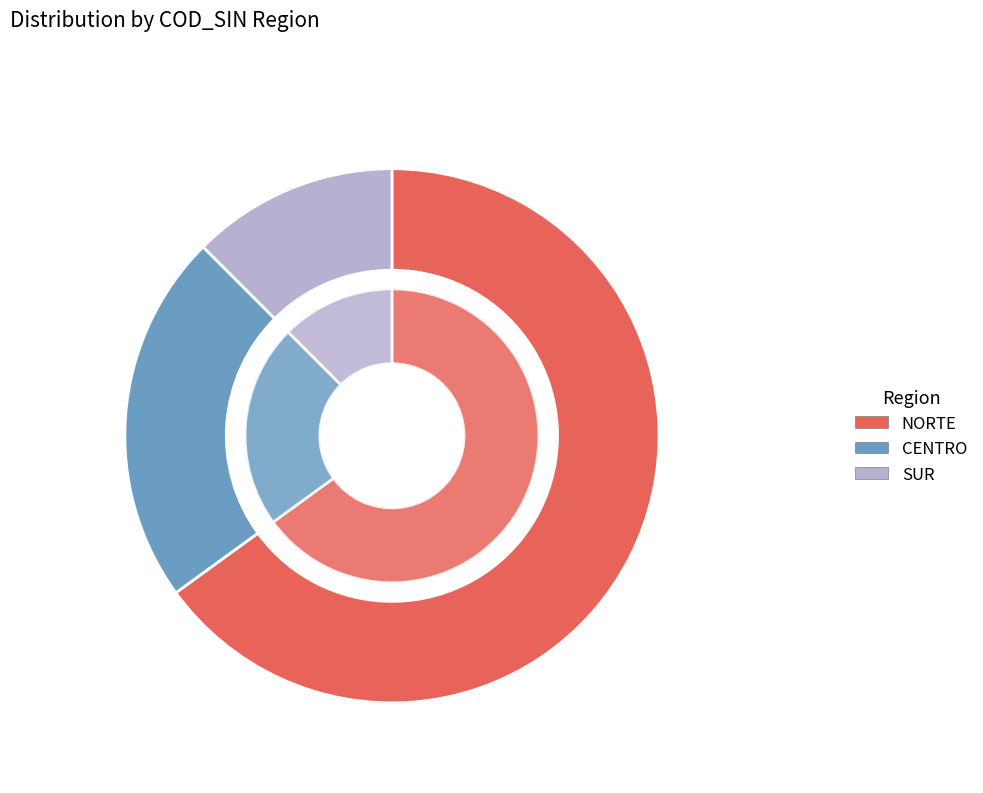

What is the change in value from NORTE to SUR?

-21